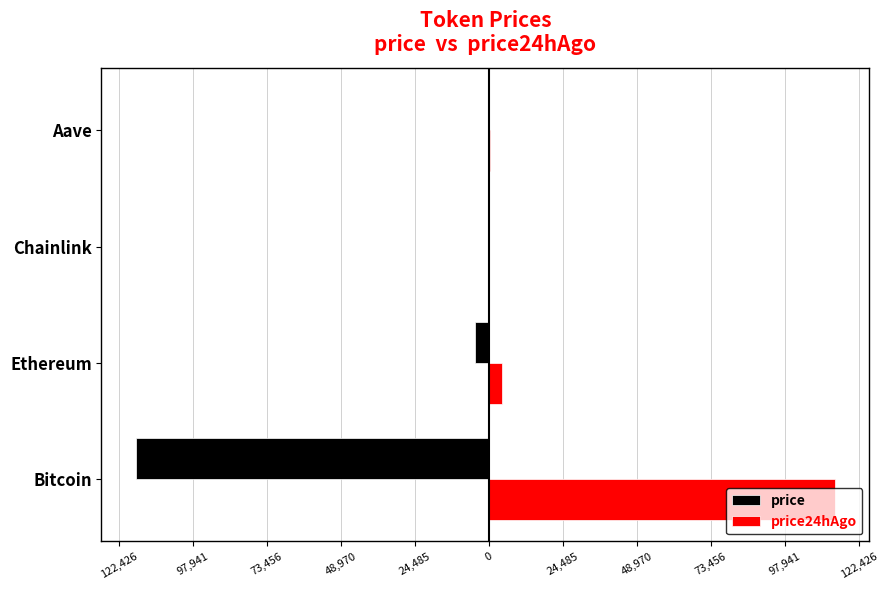

What is the value of the price24hAgo bar at the 3rd from the left?

24.1